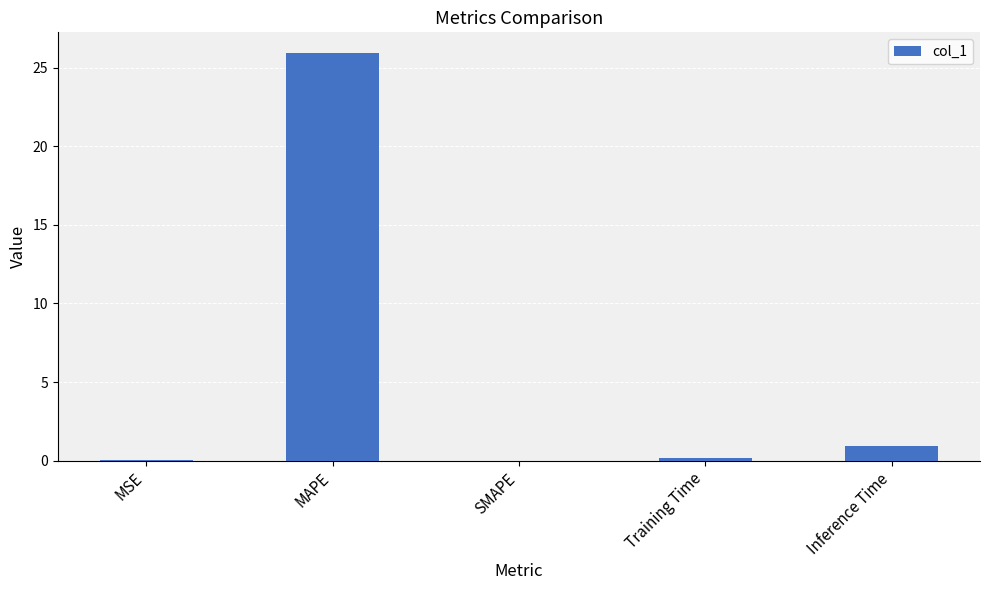

Where is the data nearest to the value 12?

Inference Time